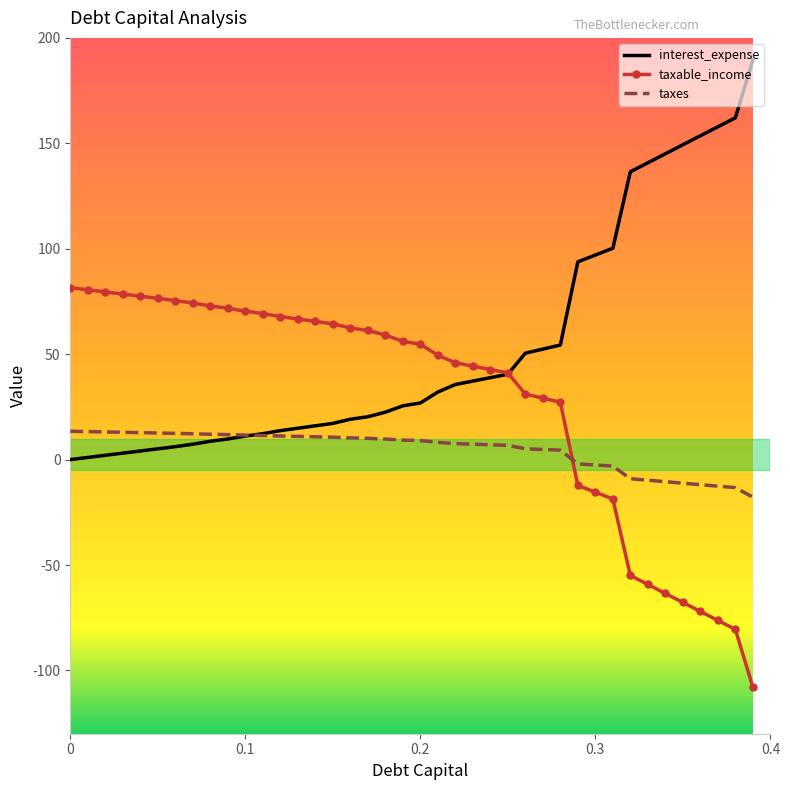

What is the average value of the taxable_income series?

28.7